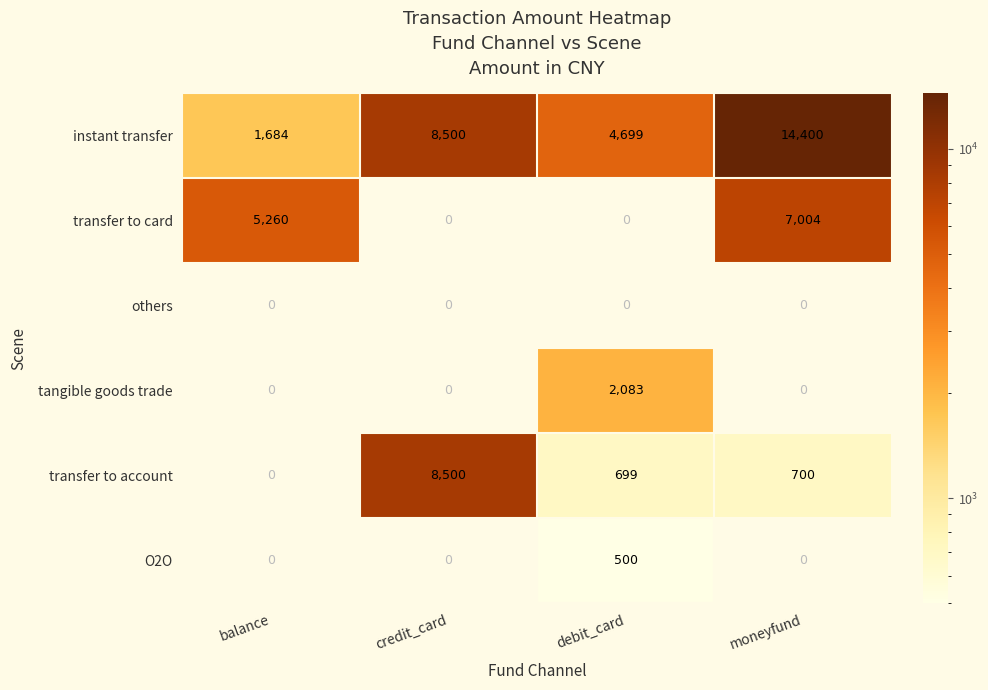

Is the value of instant transfer at balance greater than the value of transfer to account at credit_card?

No